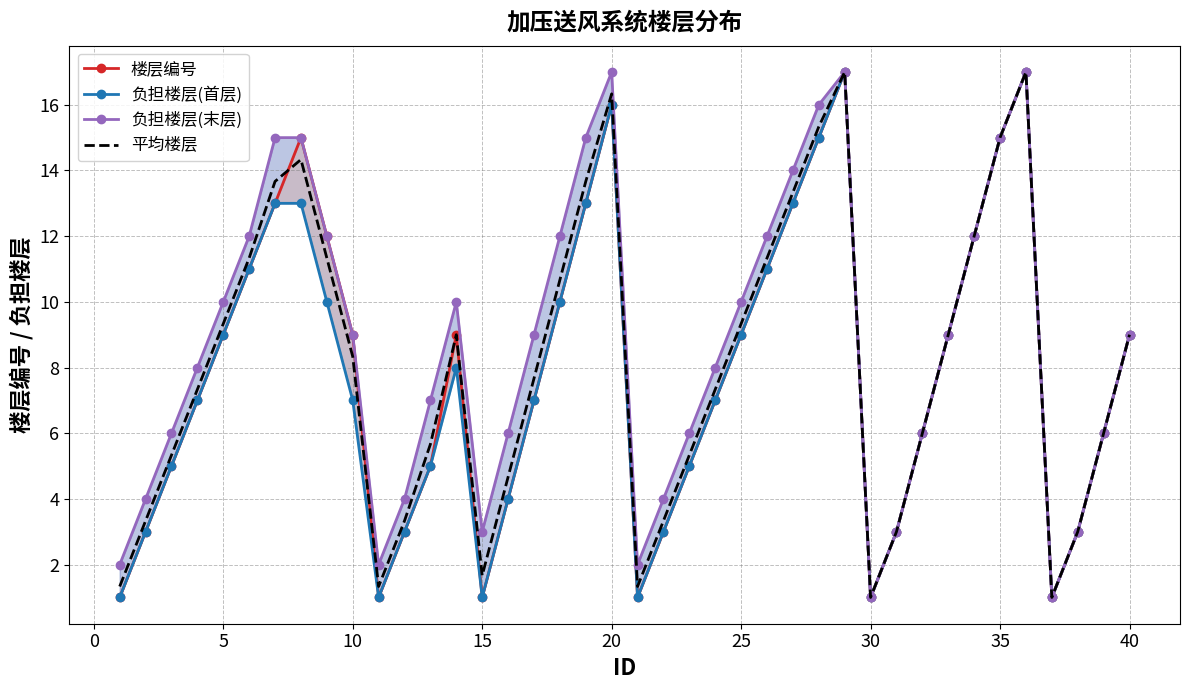

What is the minimum value for 负担楼层(首层)?

1.0